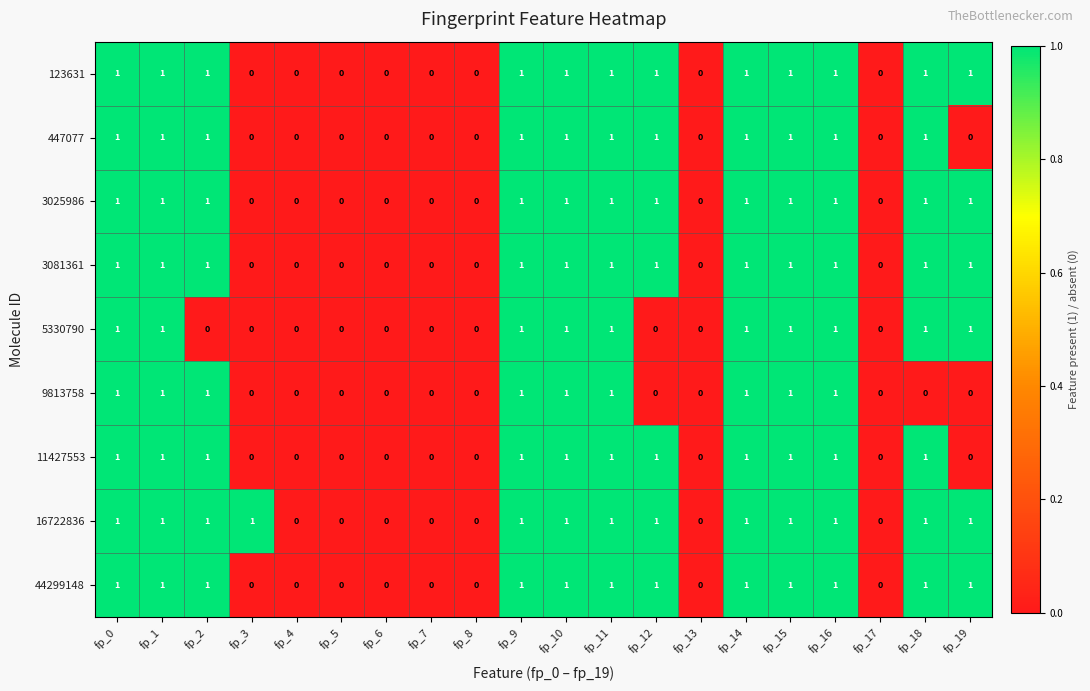

Count the 11427553 values in the range 0 to 1.

20